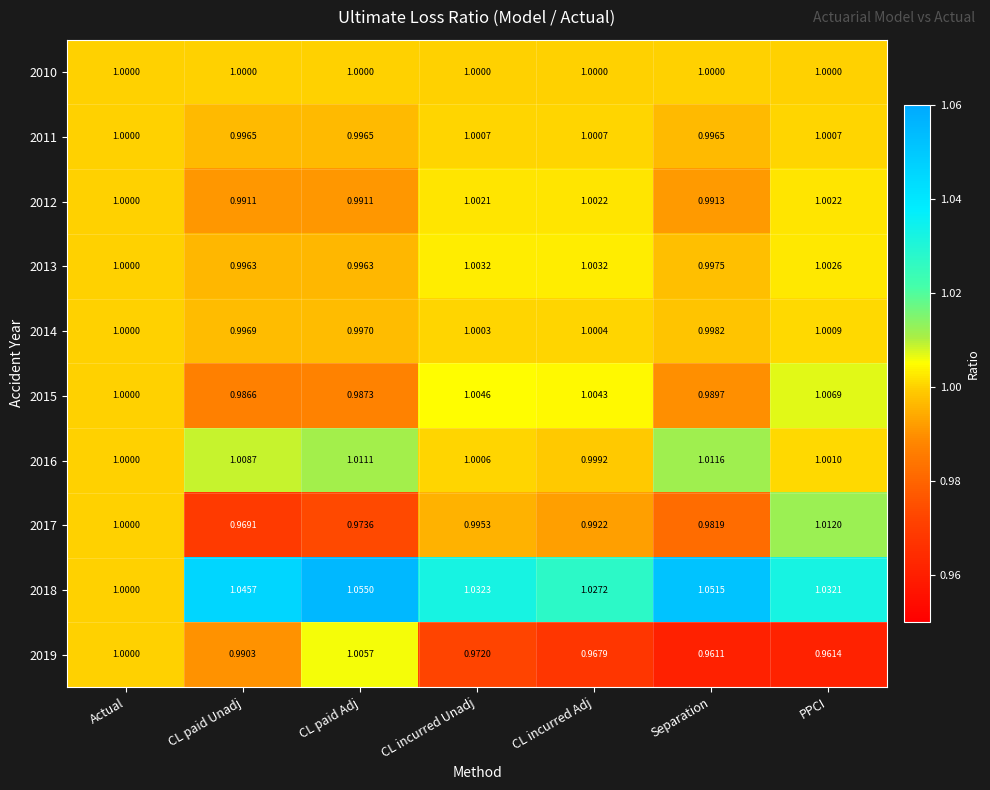

Is the value of 2013 at Actual greater than the value of 2019 at CL incurred Adj?

Yes